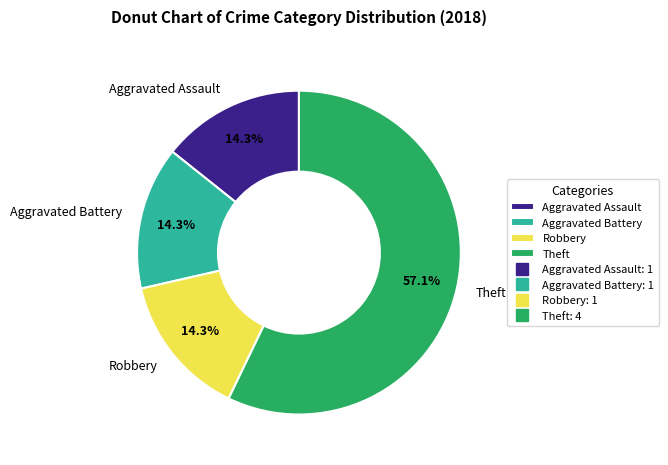

What is the largest slice in the pie chart?

Theft